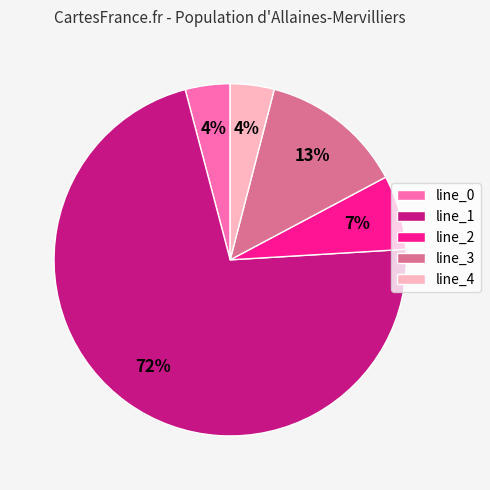

How many segments does this pie chart have?

5